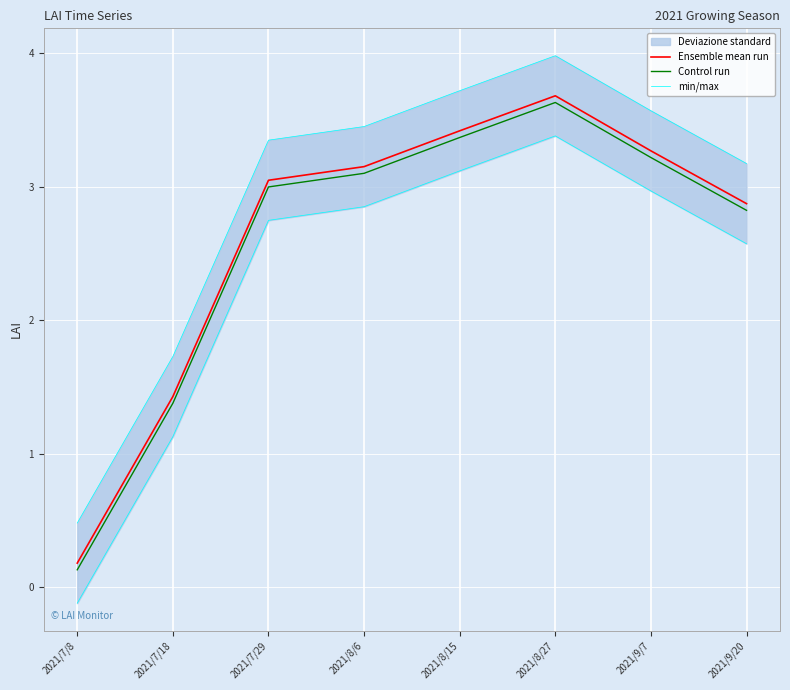

What is the difference between the maximum and minimum values in the min/max series?

3.5